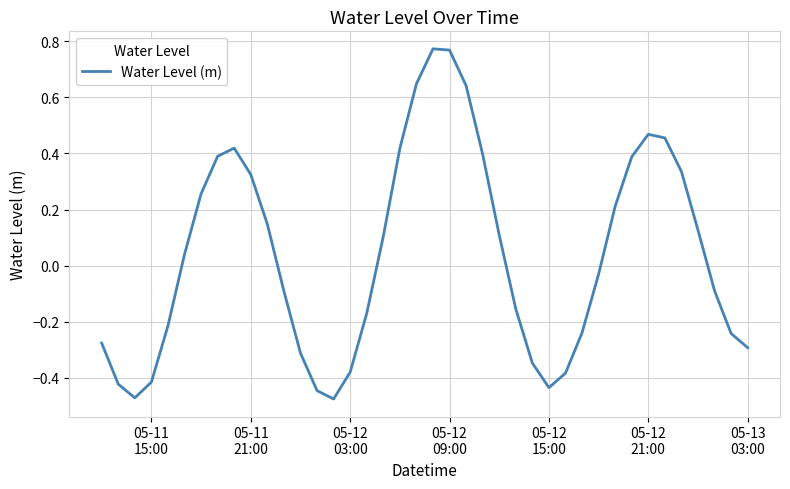

How many lines are shown in the chart?

1